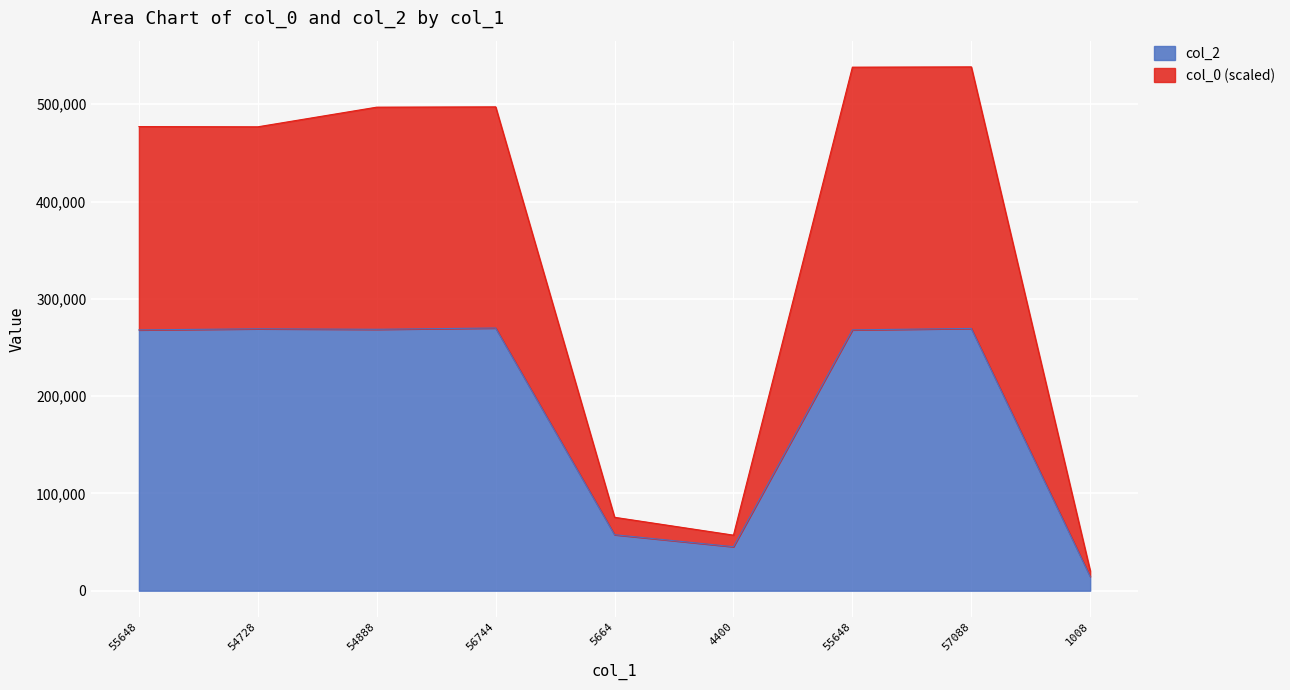

What is the label of the 2nd point from the right?

57088